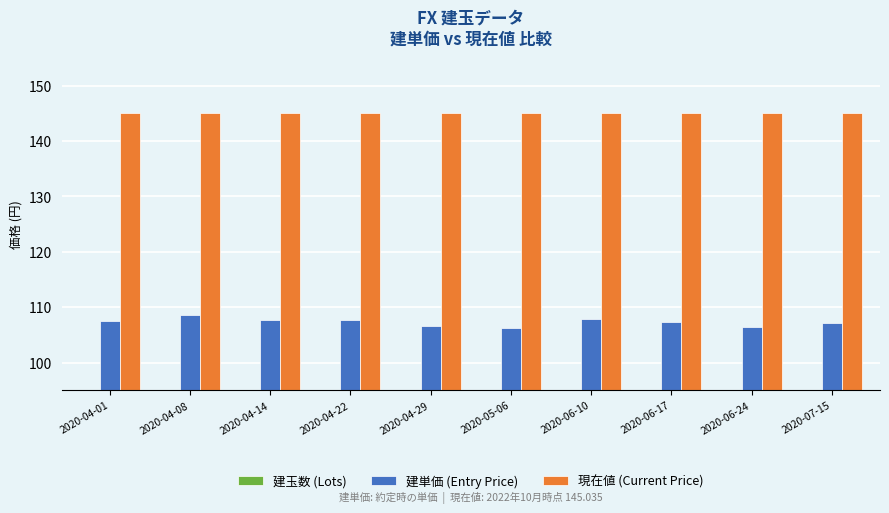

What position from the right is 2020-04-08?

9